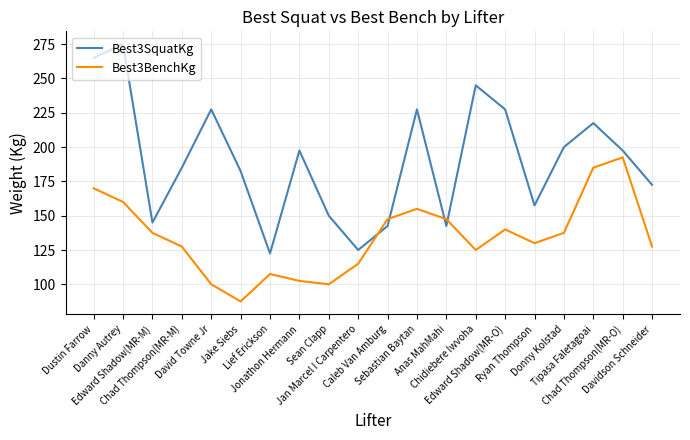

At how many categories does at least one series exceed 174?

12